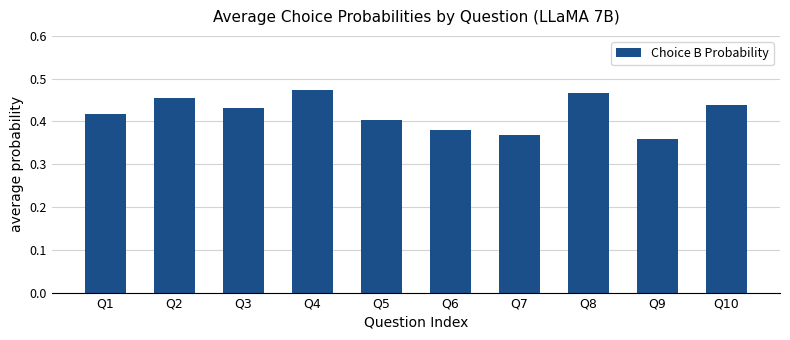

What is the sum of the values at Q10 and Q6?

0.8